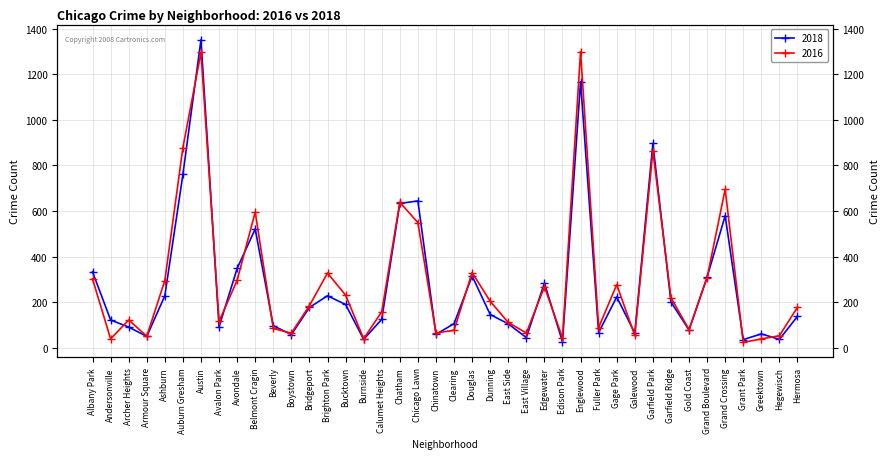

Reading left to right, extract all data points from this chart.

2018: Albany Park=333	Andersonville=122	Archer Heights=91	Armour Square=50	Ashburn=228	Auburn Gresham=760	Austin=1351	Avalon Park=92	Avondale=348	Belmont Cragin=521	Beverly=97	Boystown=58	Bridgeport=177	Brighton Park=228	Bucktown=190	Burnside=37	Calumet Heights=125	Chatham=633	Chicago Lawn=644	Chinatown=59	Clearing=106	Douglas=315	Dunning=146	East Side=105	East Village=45	Edgewater=284	Edison Park=26	Englewood=1167	Fuller Park=67	Gage Park=223	Galewood=65	Garfield Park=896	Garfield Ridge=201	Gold Coast=78	Grand Boulevard=310	Grand Crossing=579	Grant Park=36	Greektown=61	Hegewisch=37	Hermosa=138
2016: Albany Park=302	Andersonville=39	Archer Heights=122	Armour Square=51	Ashburn=295	Auburn Gresham=878	Austin=1295	Avalon Park=116	Avondale=296	Belmont Cragin=595	Beverly=85	Boystown=64	Bridgeport=185	Brighton Park=328	Bucktown=231	Burnside=40	Calumet Heights=158	Chatham=638	Chicago Lawn=549	Chinatown=65	Clearing=77	Douglas=330	Dunning=204	East Side=111	East Village=65	Edgewater=268	Edison Park=43	Englewood=1299	Fuller Park=89	Gage Park=277	Galewood=54	Garfield Park=862	Garfield Ridge=220	Gold Coast=80	Grand Boulevard=308	Grand Crossing=695	Grant Park=24	Greektown=39	Hegewisch=53	Hermosa=178